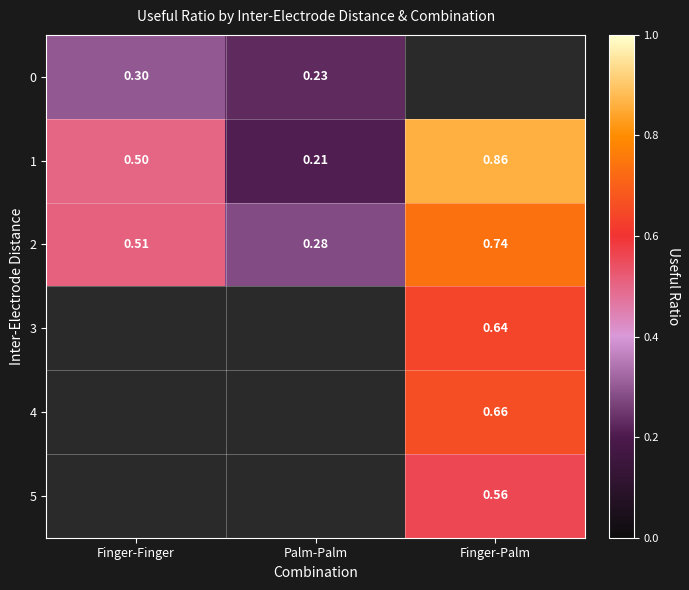

What is the difference between the highest and lowest values at Palm-Palm?

0.1